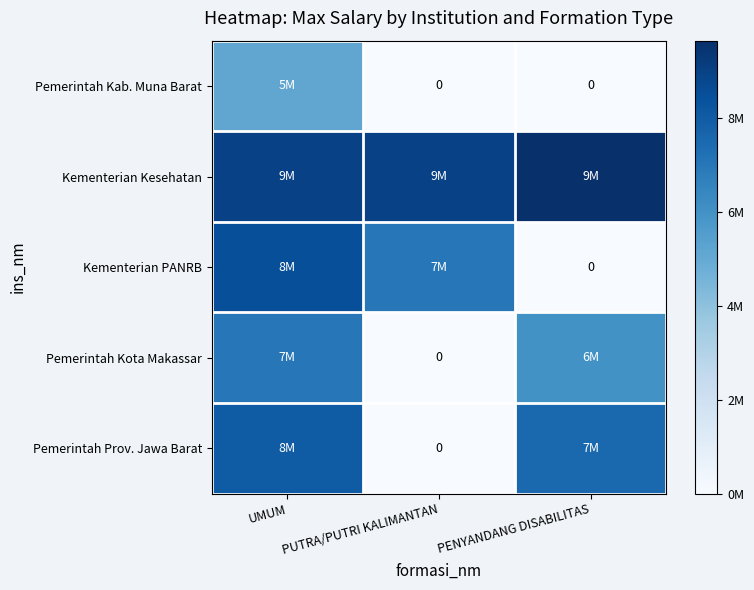

What is the total value across all series at PENYANDANG DISABILITAS?

23146000